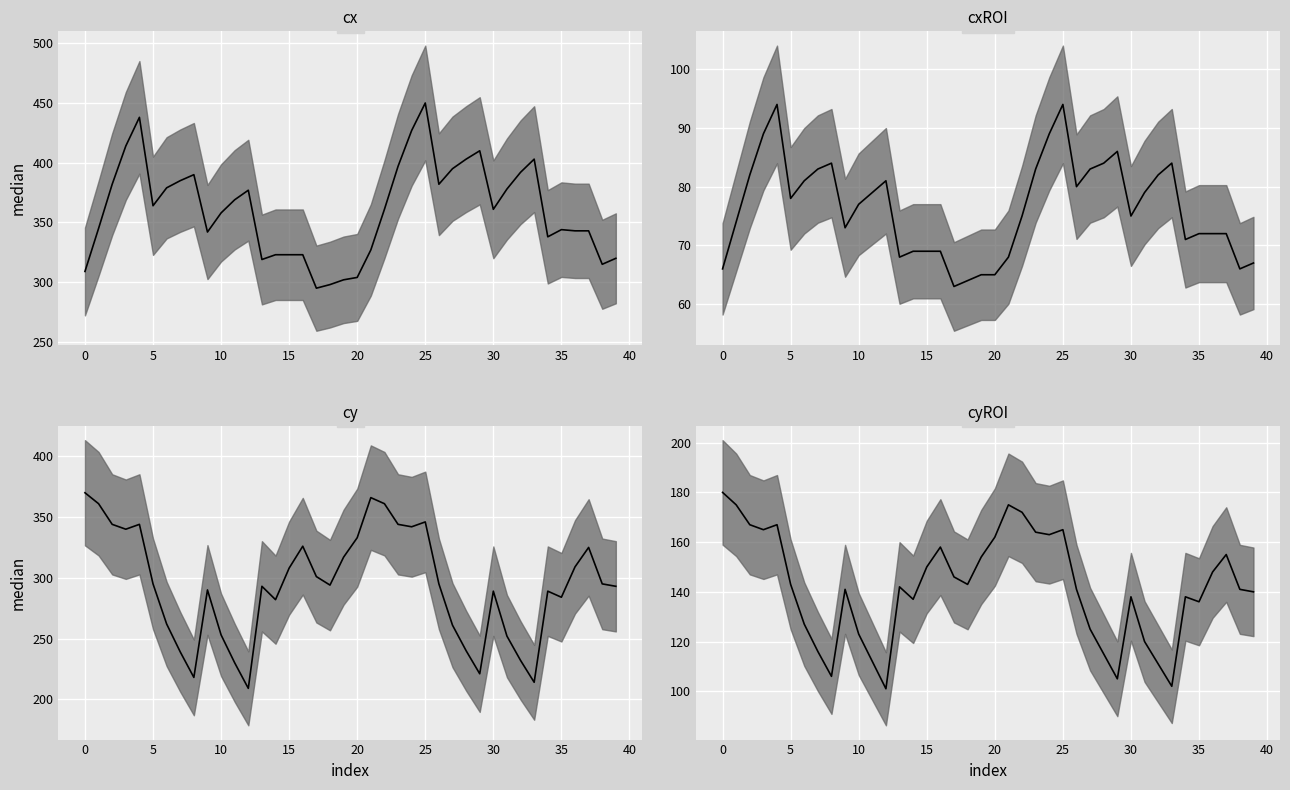

How many lines are shown in the chart?

4